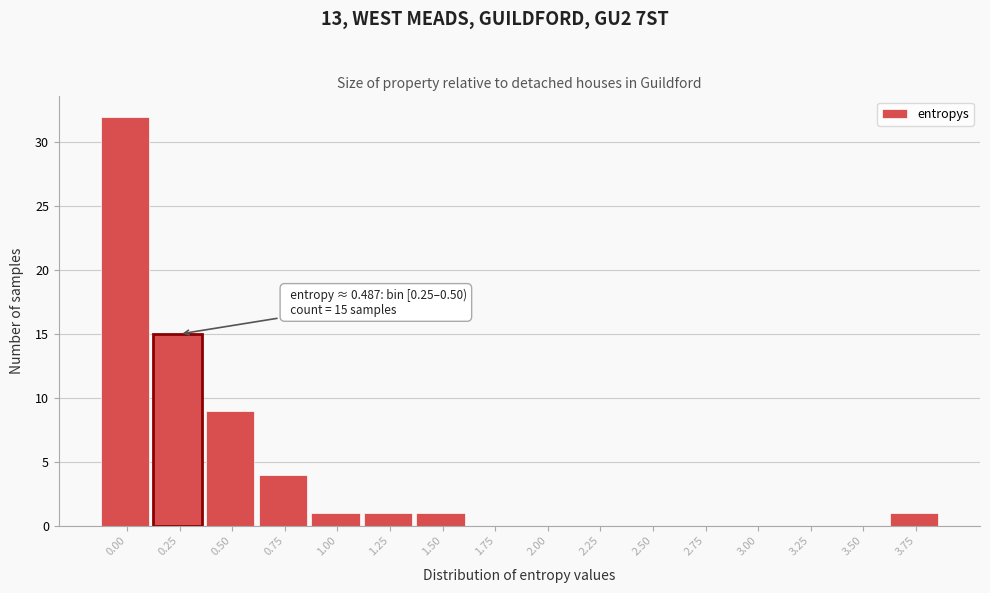

Reading left to right, extract all data points from this chart.

0.00=32	0.25=15	0.50=9	0.75=4	1.00=1	1.25=1	1.50=1	1.75=0	2.00=0	2.25=0	2.50=0	2.75=0	3.00=0	3.25=0	3.50=0	3.75=1